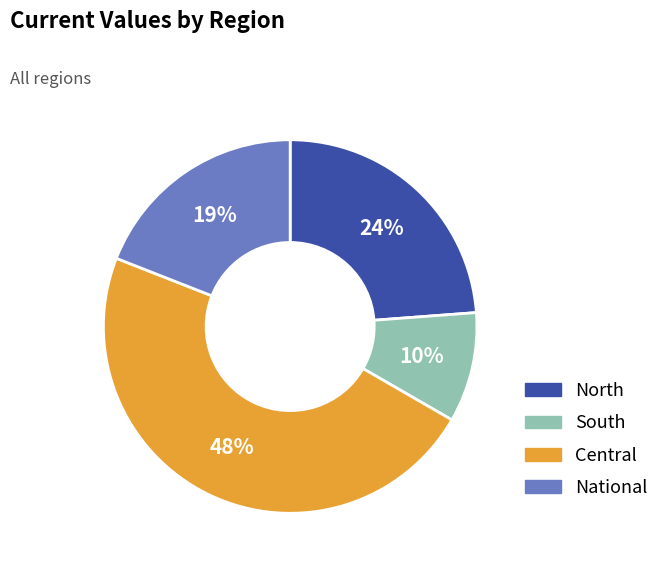

To the nearest percent, what is the combined percentage of Central and North?

71%